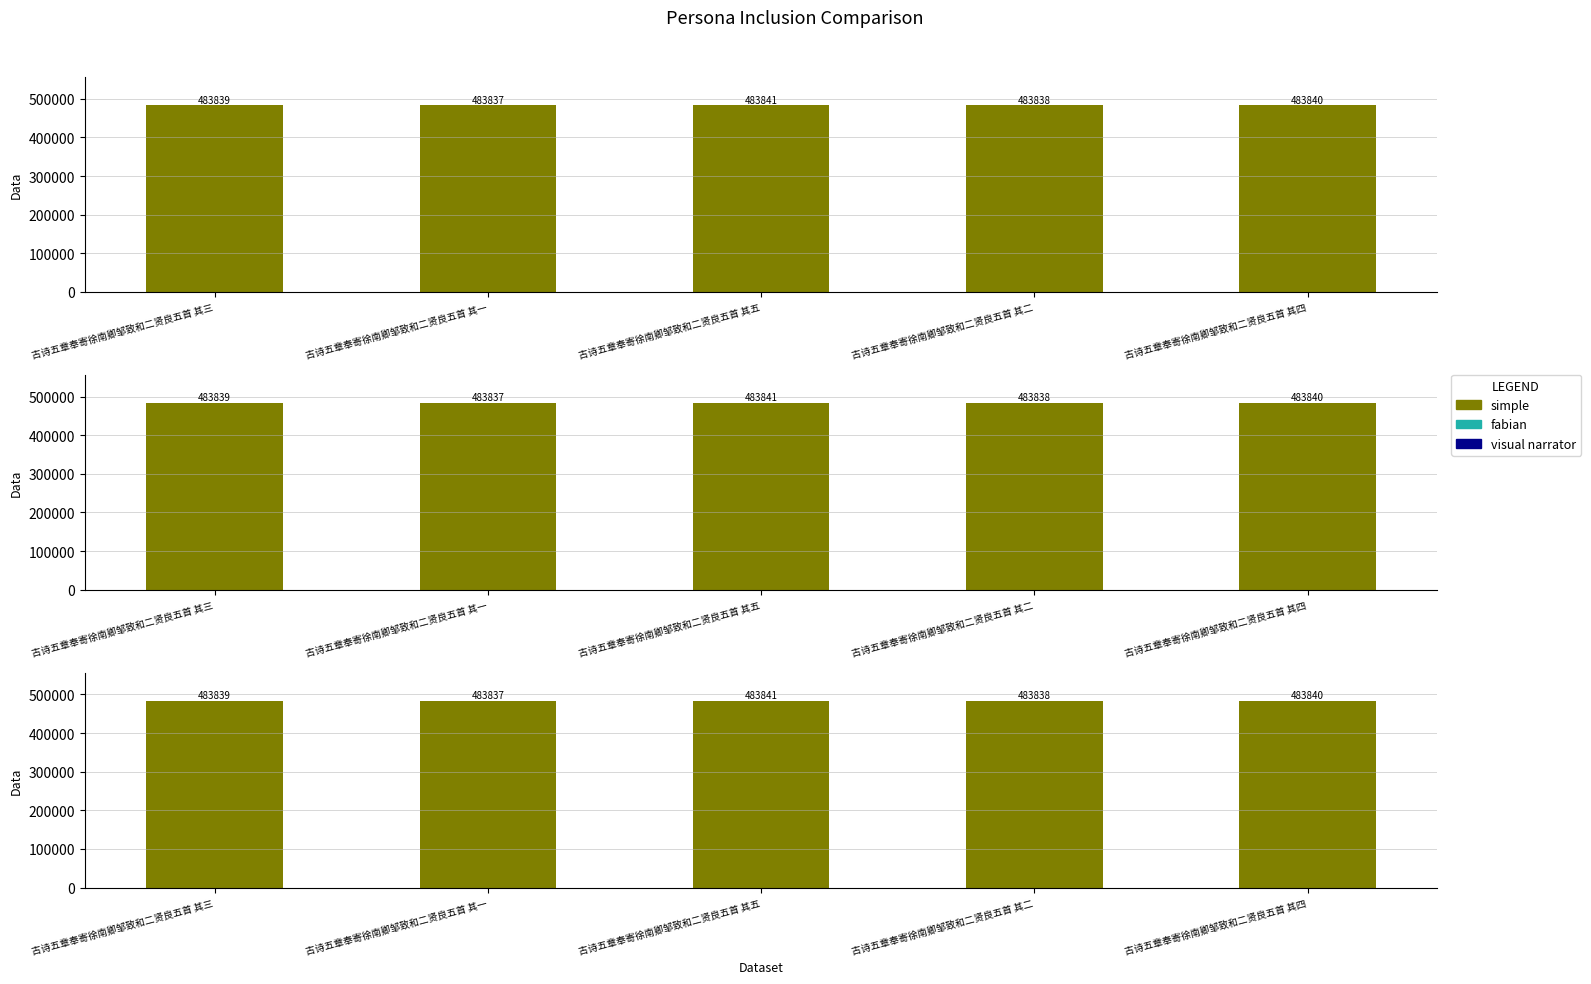

What is the average value?

483839